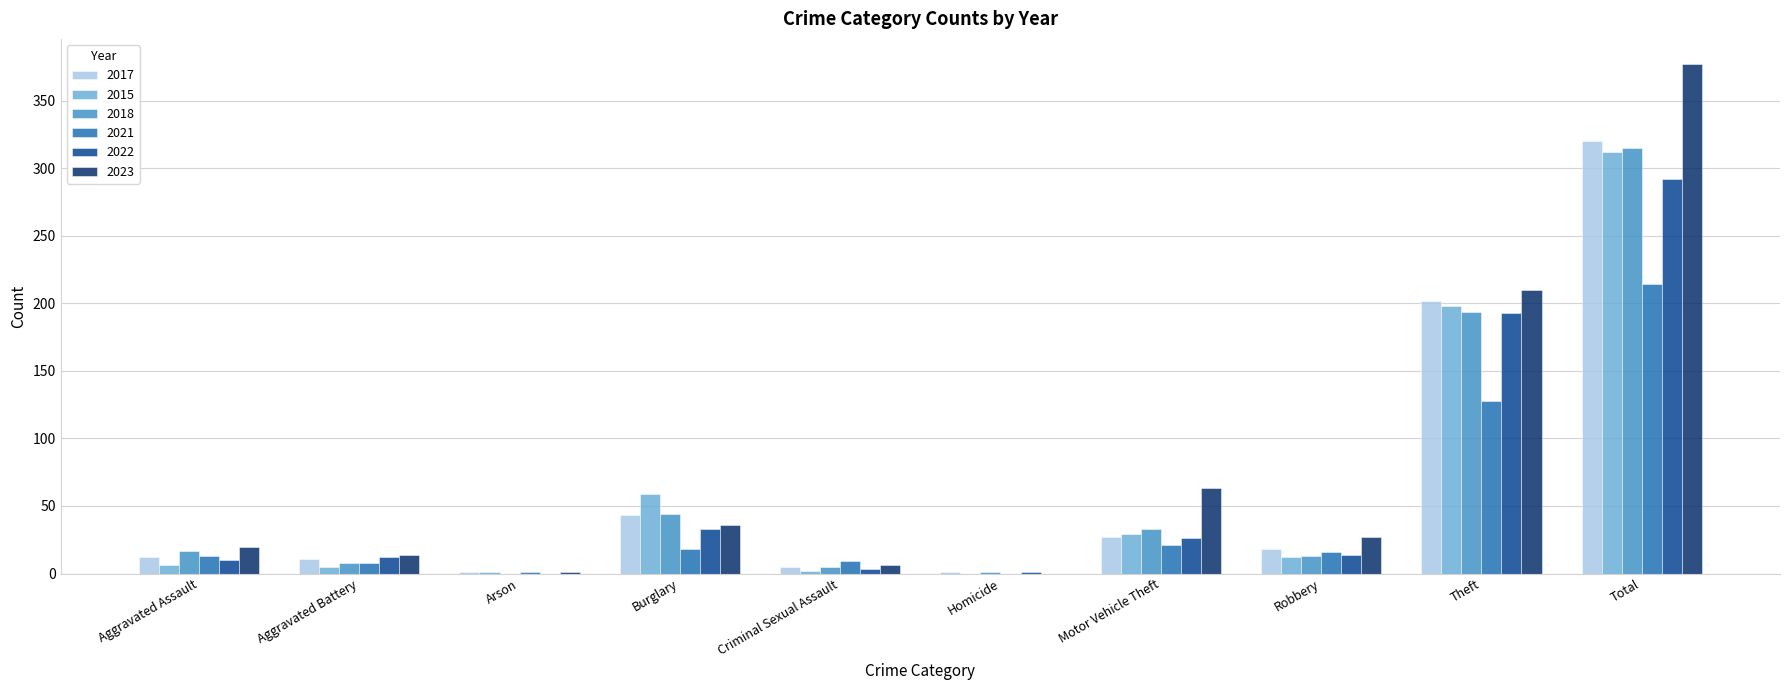

True or false: 2021 has a value of 83 at Homicide.

False